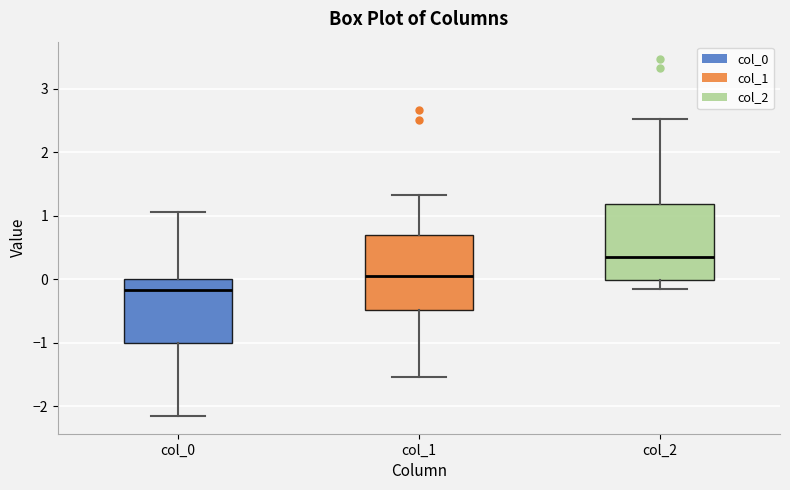

Reading left to right, read every box against the y-axis: the position of its median line, the range the box covers, and the ends of its whiskers. The values are not printed on the chart, so give them approximately, as read against the axis.

col_0: median -0.2, box -1.0 to 0.0, whiskers -2.1 to 1.1
col_1: median 0.0, box -0.5 to 0.7, whiskers -1.5 to 1.3
col_2: median 0.4, box 0.0 to 1.2, whiskers -0.1 to 2.5